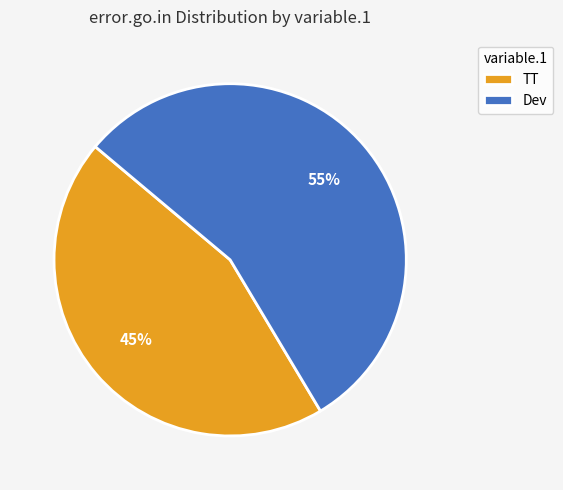

What is the ratio of the value at TT to the value at Dev?

0.8